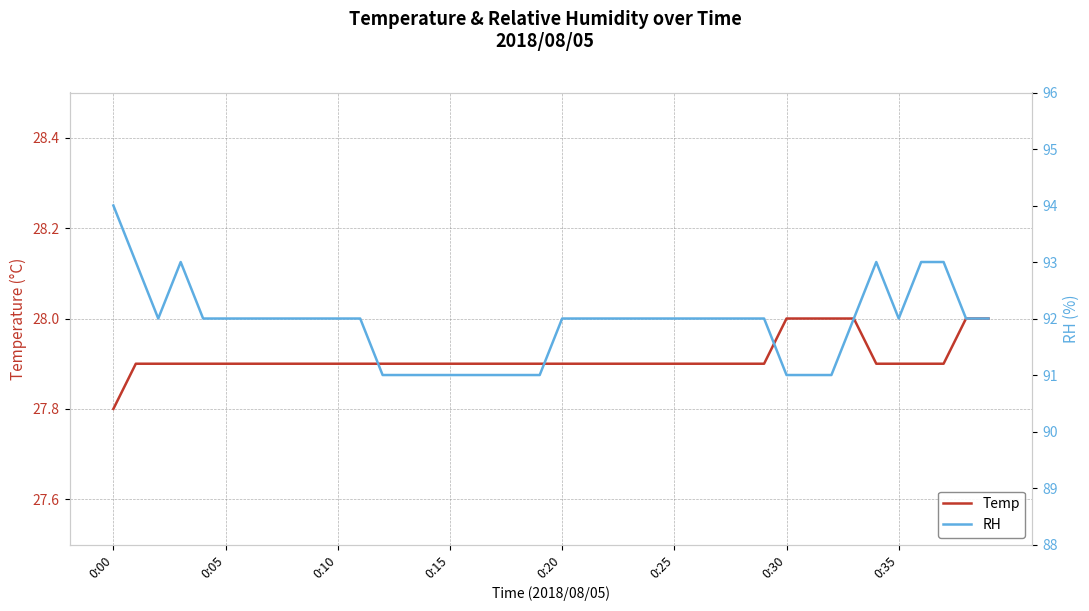

What is the difference between the maximum and minimum values in the Temp series?

0.2